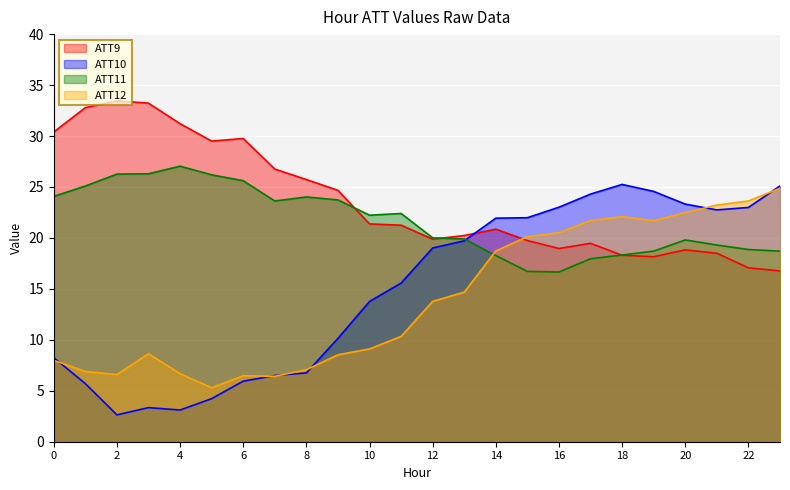

The value of ATT11 at 18 is 4.6. True or false?

False